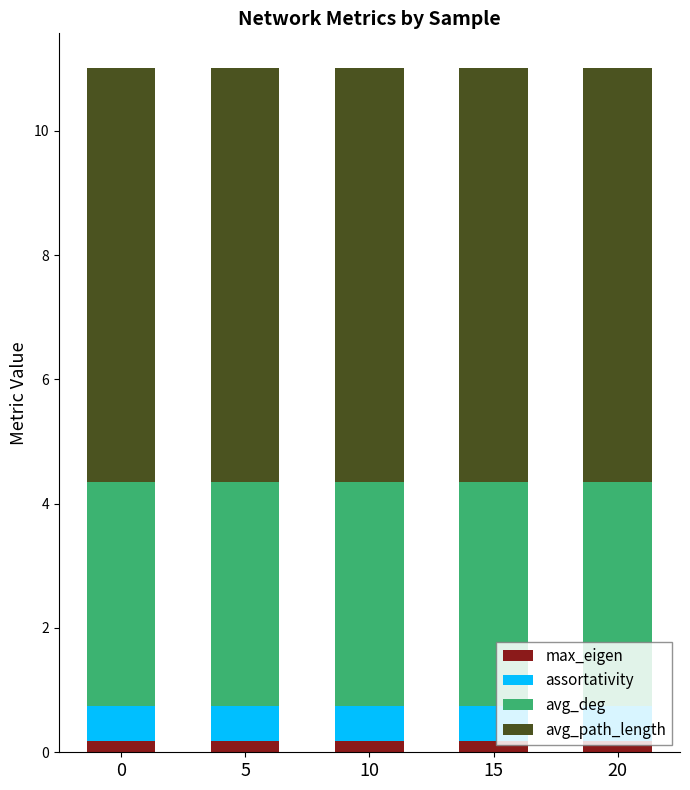

What is the sum of all max_eigen values?

0.9